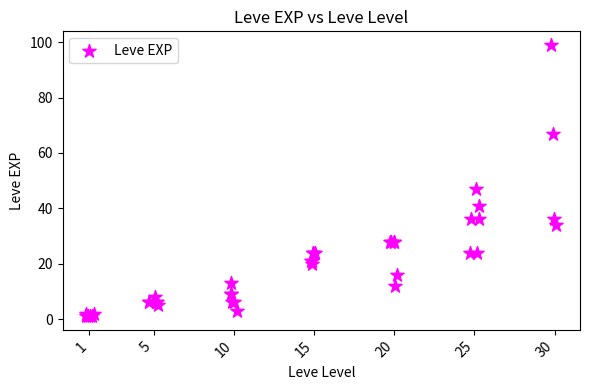

What Y value in the scatter plot is closest to 50?

47